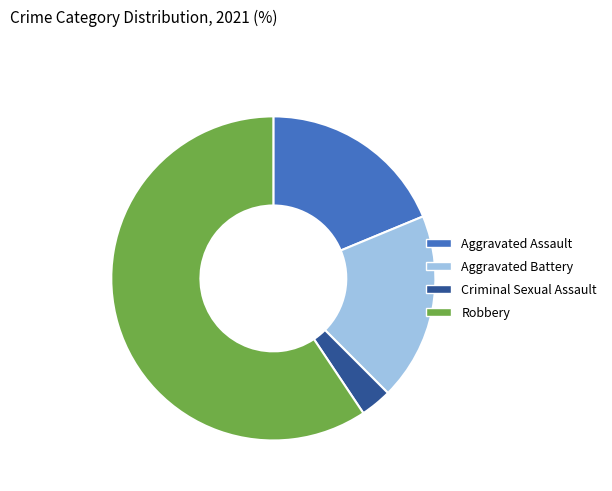

Do Aggravated Assault and Criminal Sexual Assault together represent more than half of the pie?

No